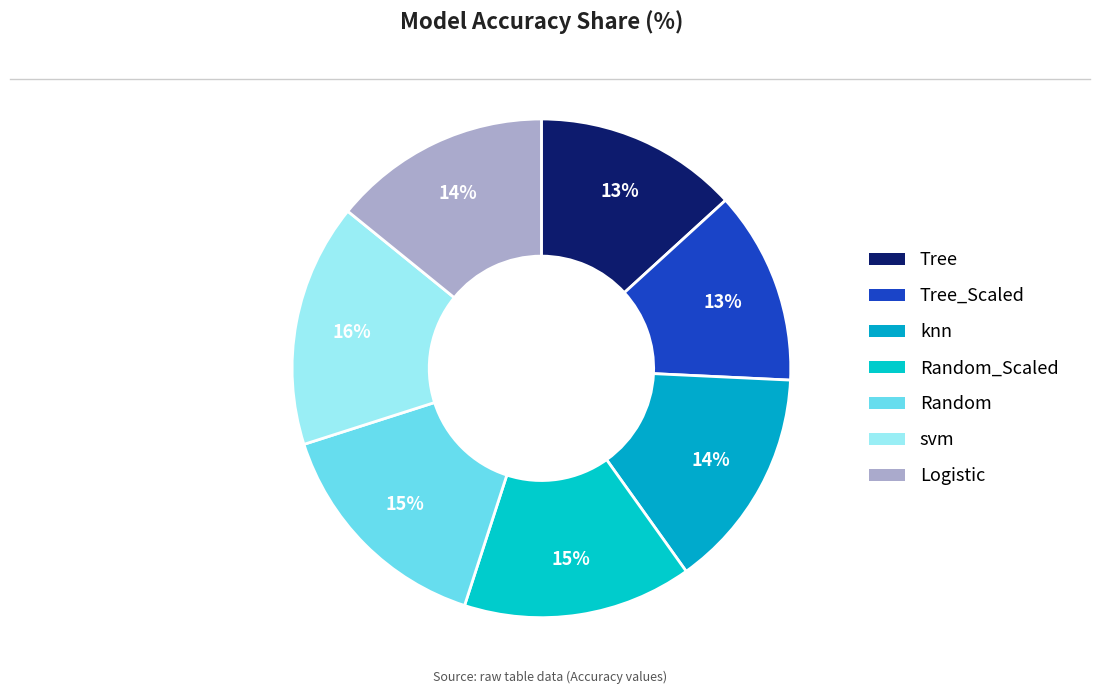

Between Random_Scaled and svm, which is larger?

svm